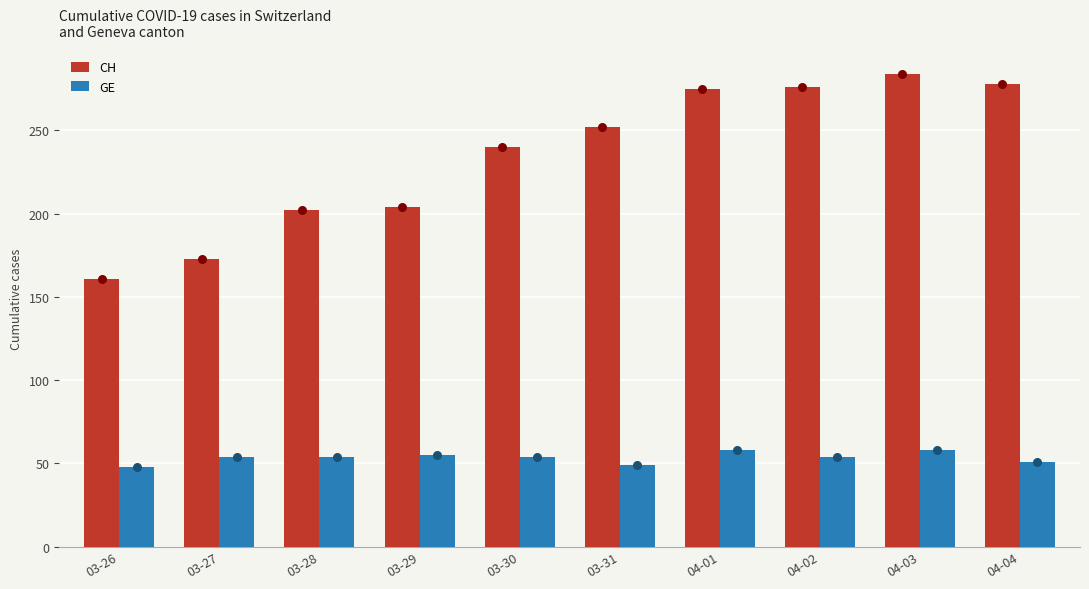

At which category is the sum across all series the highest?

04-03